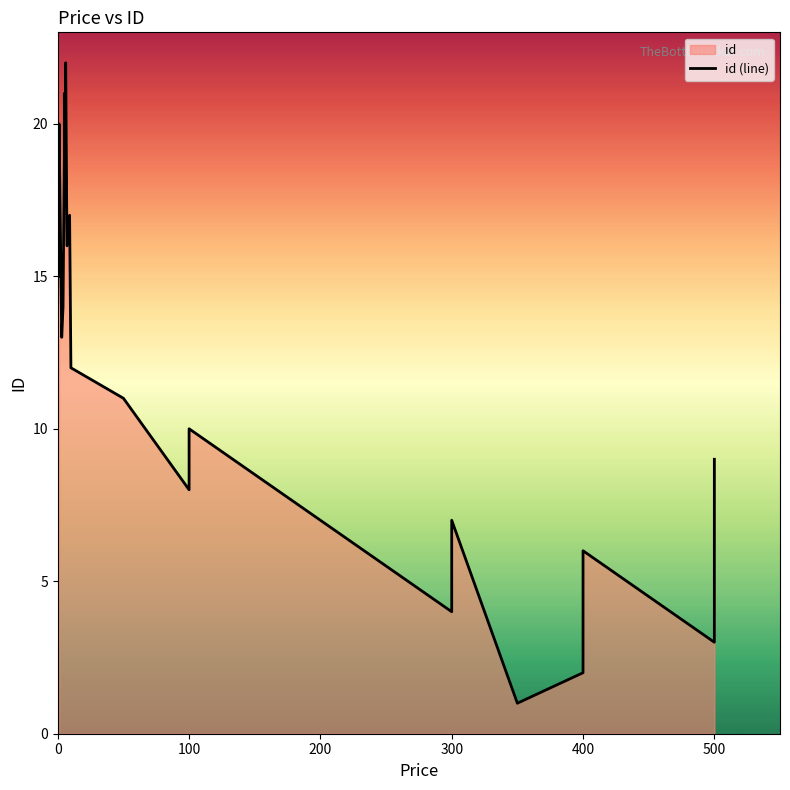

What is the difference between the maximum and minimum values?

21